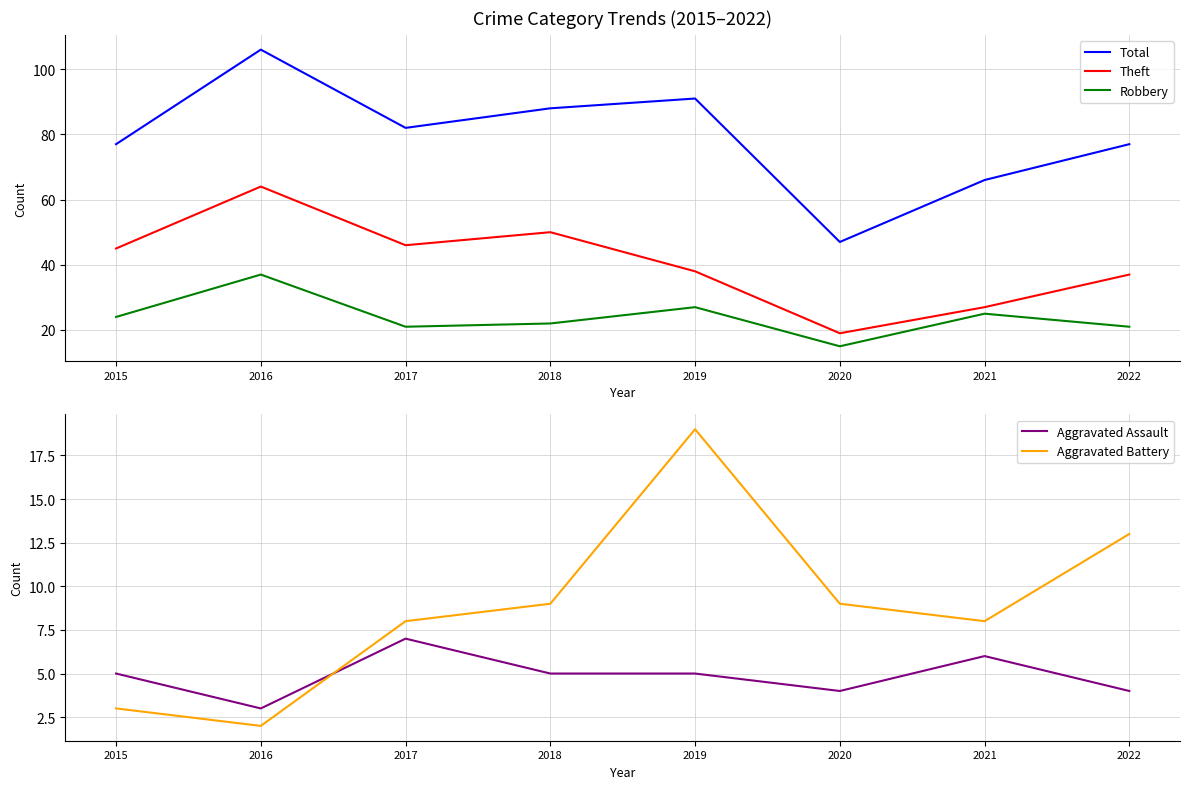

At which category is the sum across all series the highest?

2016